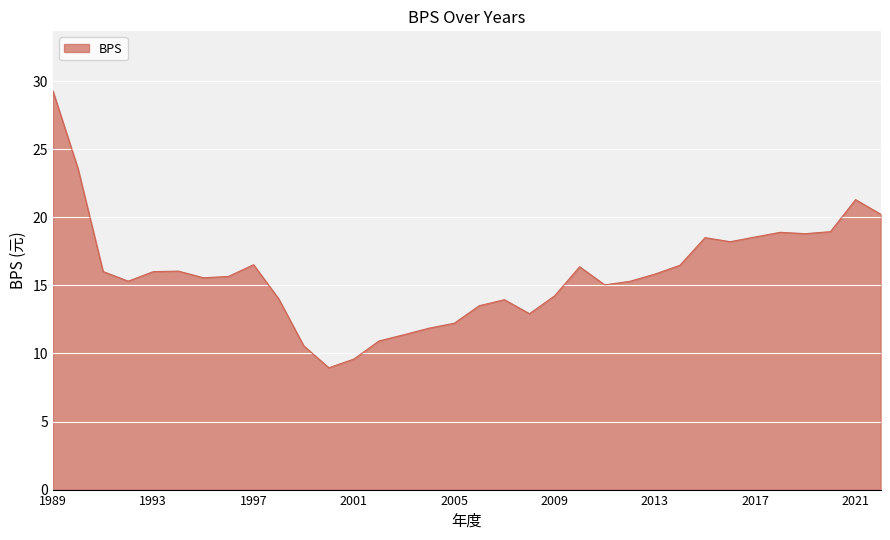

What is the maximum value shown in the chart?

29.3